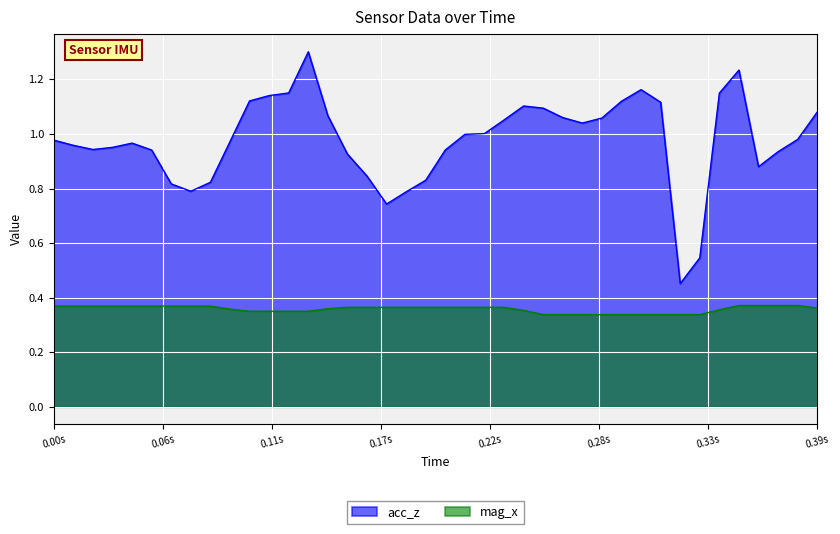

Reading left to right, what are all the values shown in this chart?

acc_z: 1.0	1.0	0.9	1.0	1.0	0.9	0.8	0.8	0.8	1.0	1.1	1.1	1.2	1.3	1.1	0.9	0.8	0.7	0.8	0.8	0.9	1.0	1.0	1.1	1.1	1.1	1.1	1.0	1.1	1.1	1.2	1.1	0.5	0.5	1.1	1.2	0.9	0.9	1.0	1.1
mag_x: 0.4	0.4	0.4	0.4	0.4	0.4	0.4	0.4	0.4	0.4	0.3	0.3	0.3	0.3	0.4	0.4	0.4	0.4	0.4	0.4	0.4	0.4	0.4	0.4	0.4	0.3	0.3	0.3	0.3	0.3	0.3	0.3	0.3	0.3	0.4	0.4	0.4	0.4	0.4	0.4